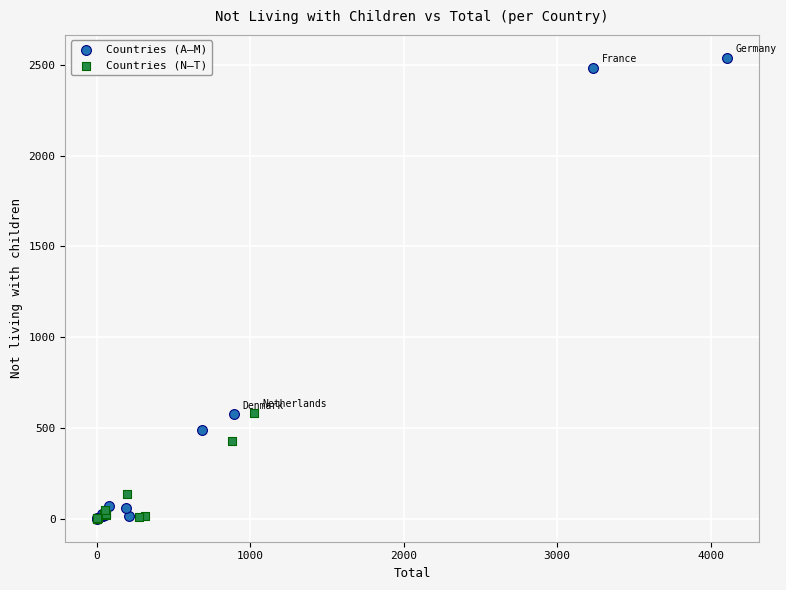

Which series contains the highest Y value?

Countries (A–M)